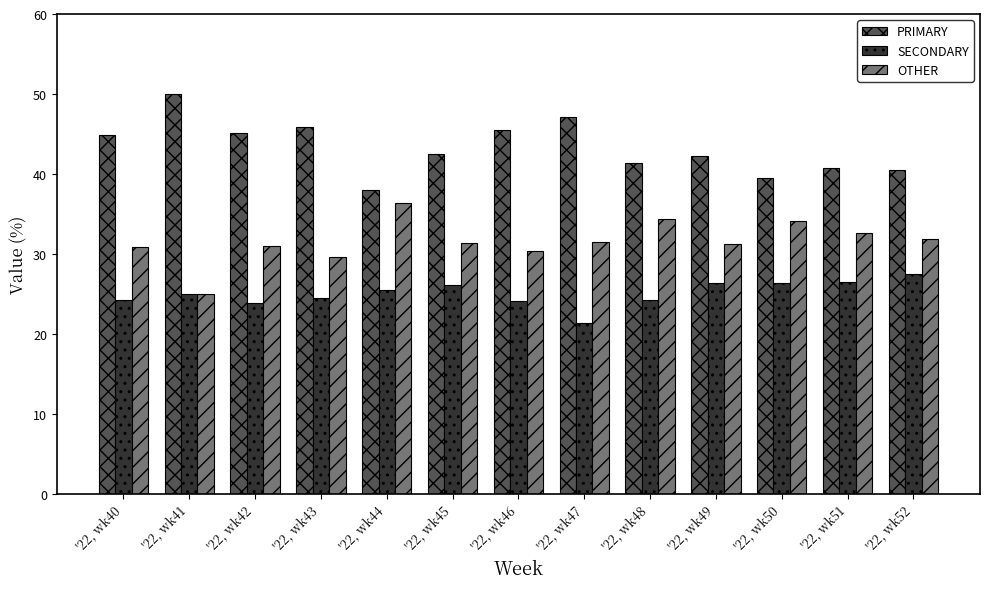

What is the total value across all series at '22, wk52?

100.0